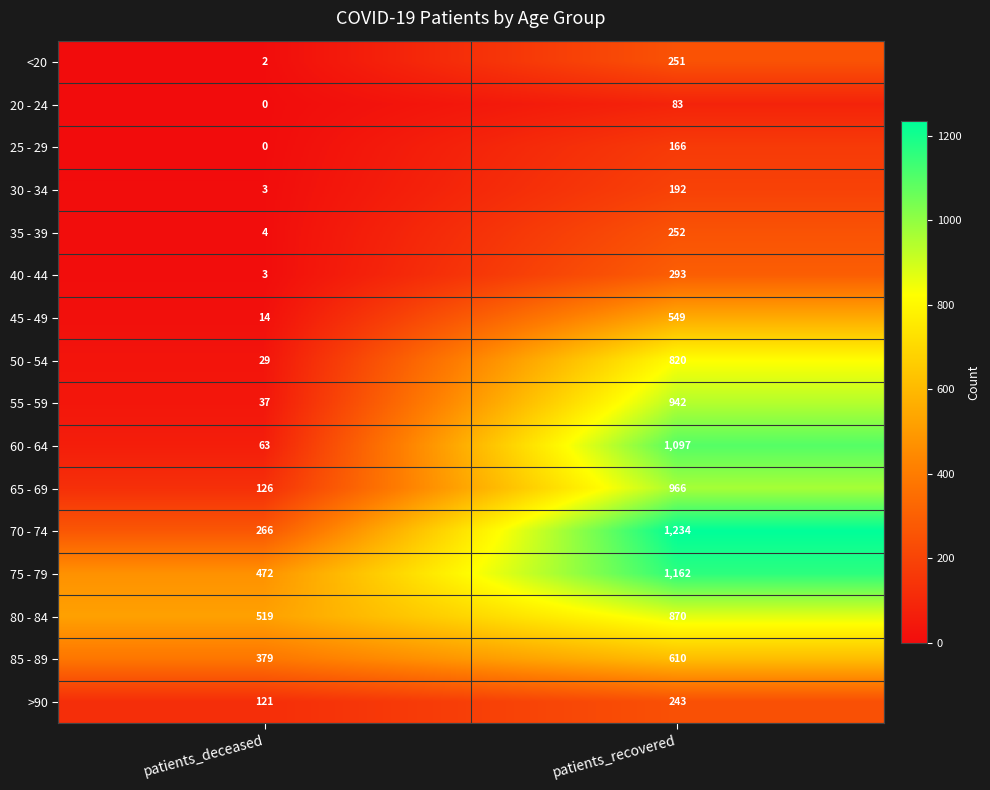

At which label is 50 - 54 closest to 424?

patients_deceased